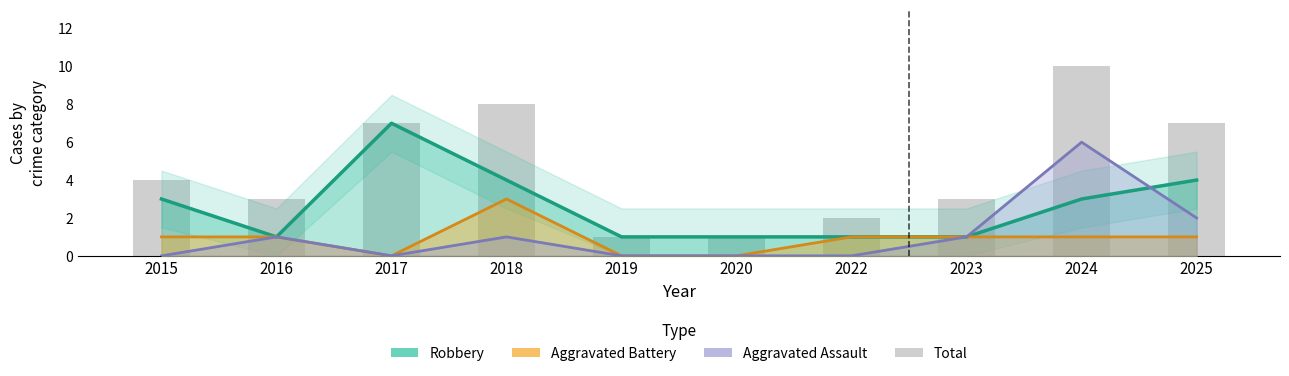

Between 2023 and 2022, which is larger?

2023